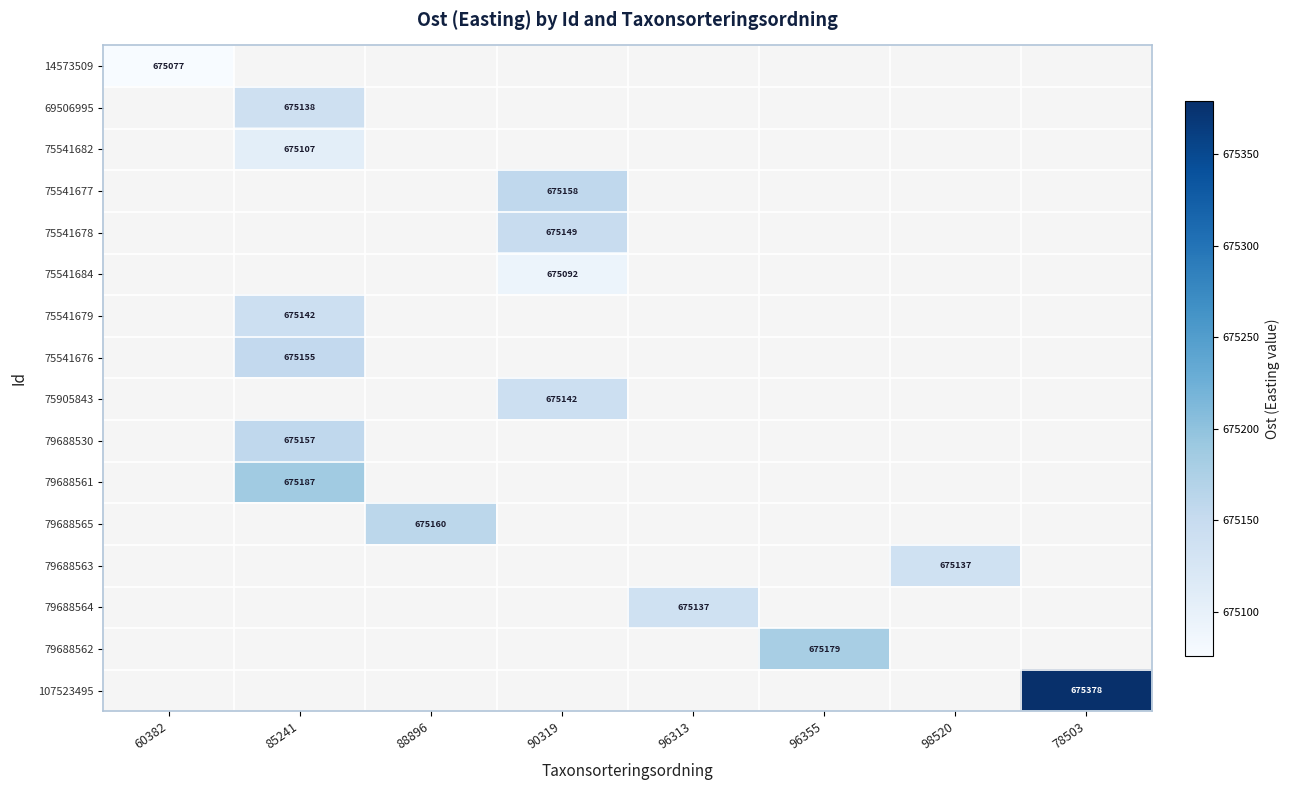

Is it true that 75541676 equals 1067812 at 85241?

False